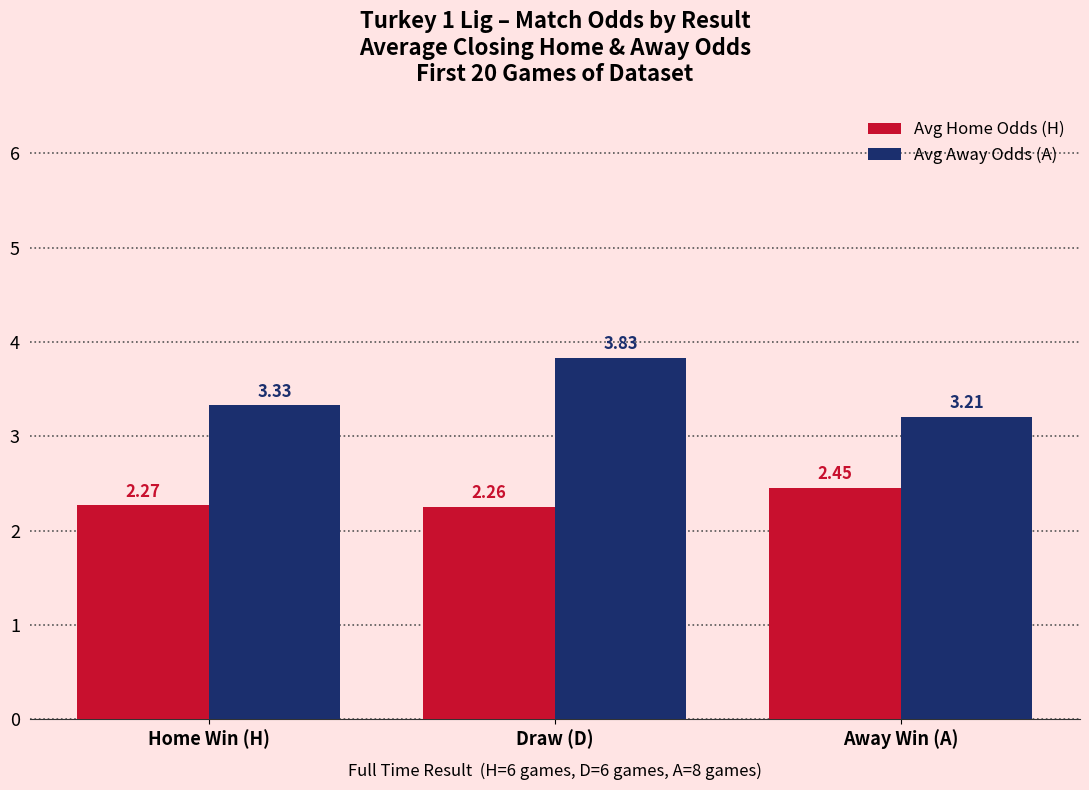

Count the number of data series in this chart.

2